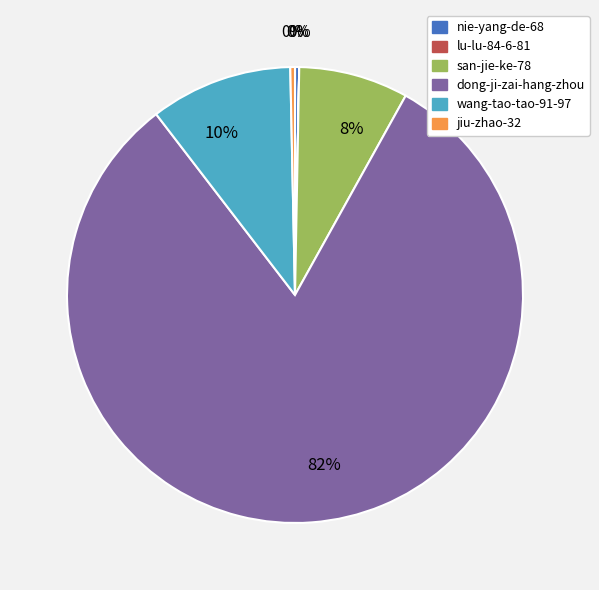

To the nearest percent, what is the difference between the largest and smallest slice percentages?

82%